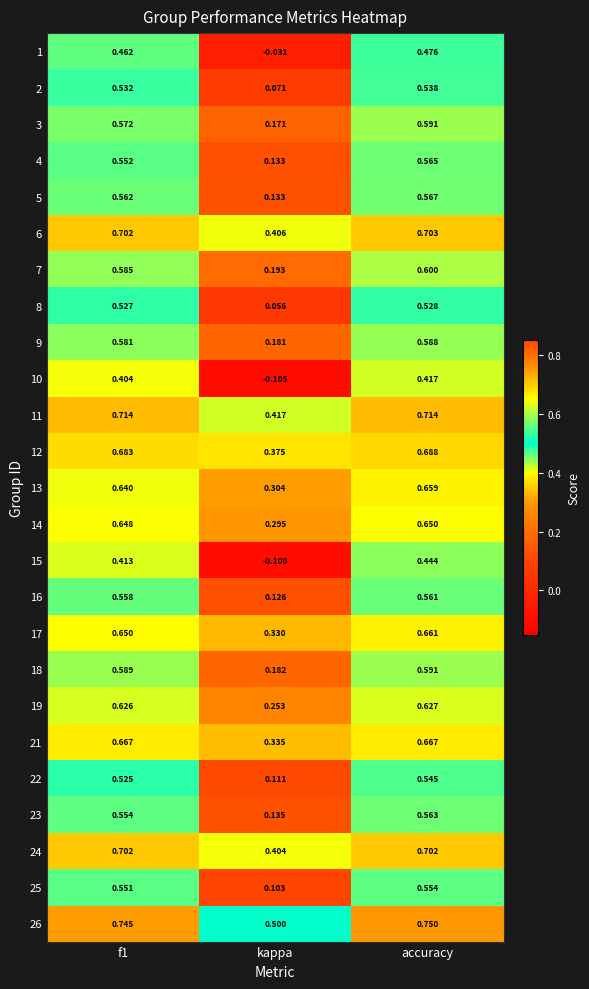

Is the value of 6 at accuracy greater than the value of 24 at accuracy?

Yes